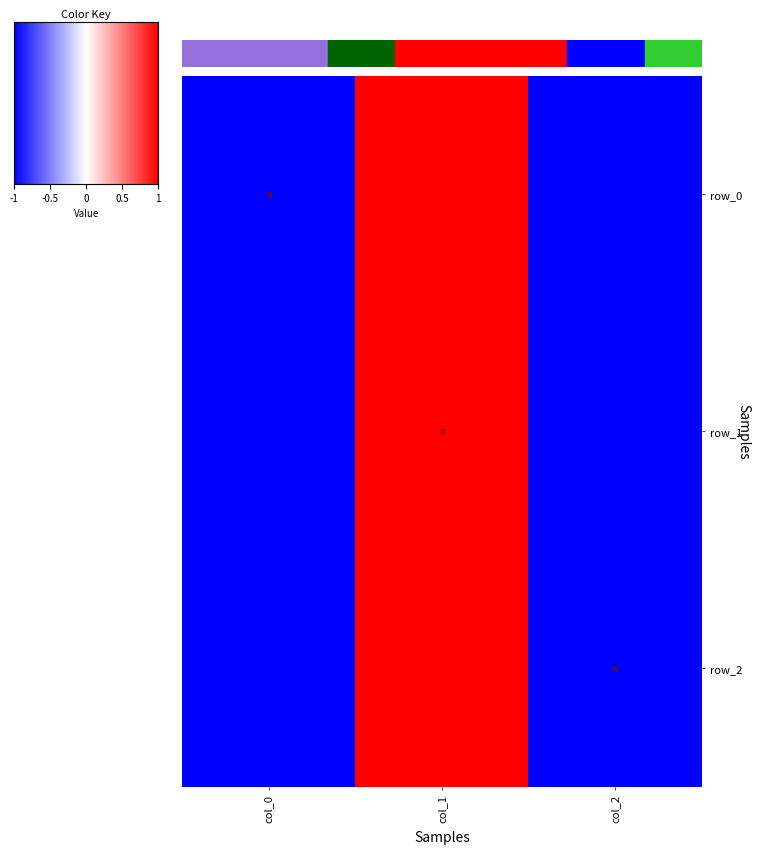

List the series in order of their peak value, lowest first.

row_0, row_1, row_2